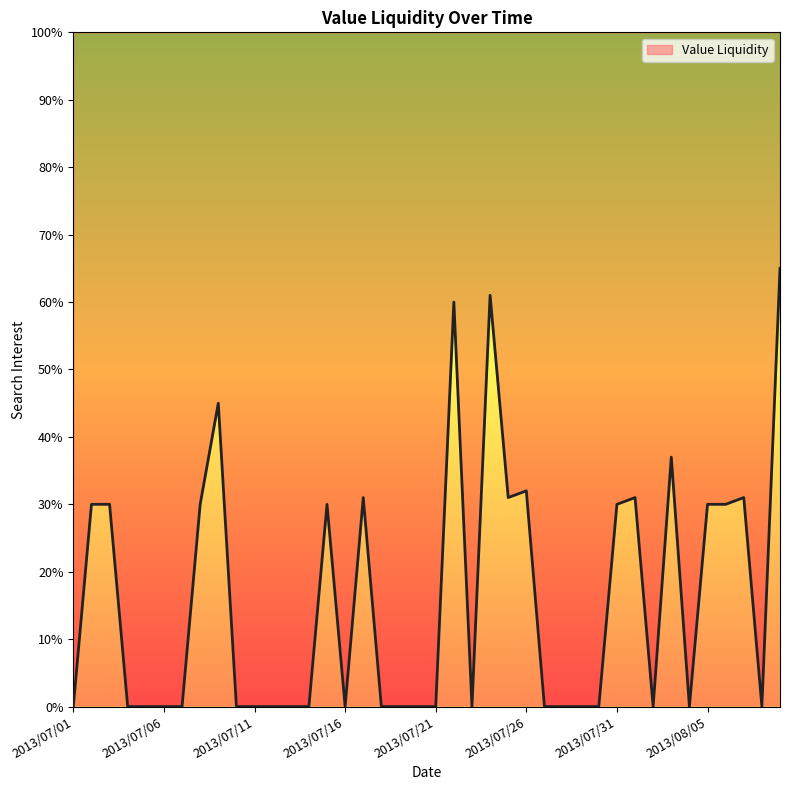

Rank the categories by value from lowest to highest.

2013/07/01, 2013/07/04, 2013/07/05, 2013/07/06, 2013/07/07, 2013/07/10, 2013/07/11, 2013/07/12, 2013/07/13, 2013/07/14, 2013/07/16, 2013/07/18, 2013/07/19, 2013/07/20, 2013/07/21, 2013/07/23, 2013/07/27, 2013/07/28, 2013/07/29, 2013/07/30, 2013/08/02, 2013/08/04, 2013/08/08, 2013/07/02, 2013/07/03, 2013/07/08, 2013/07/15, 2013/07/31, 2013/08/05, 2013/08/06, 2013/07/17, 2013/07/25, 2013/08/01, 2013/08/07, 2013/07/26, 2013/08/03, 2013/07/09, 2013/07/22, 2013/07/24, 2013/08/09